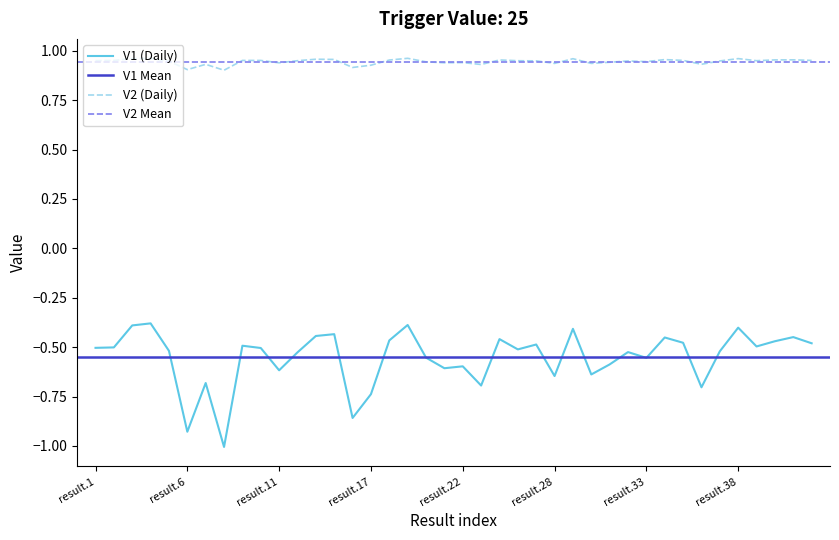

What is the maximum value for V2?

1.0